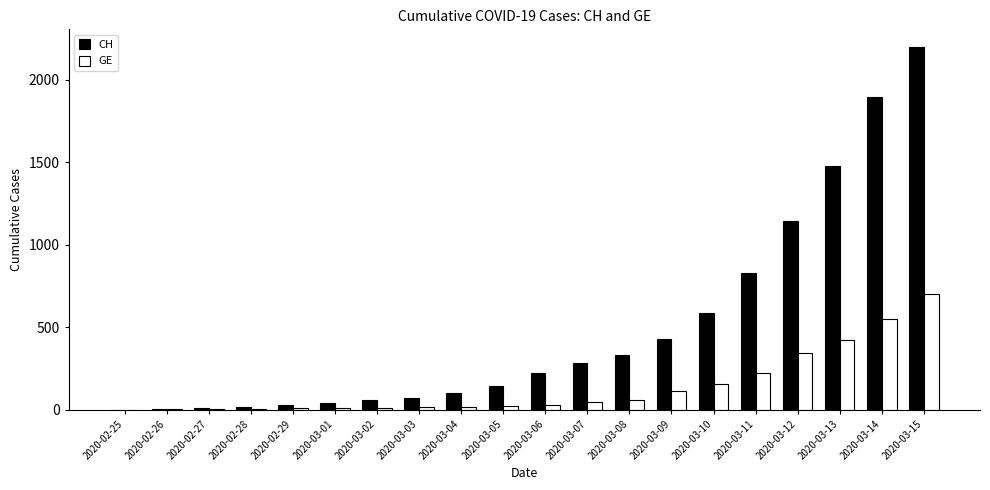

Is the value of GE at 2020-03-10 greater than the value of CH at 2020-02-28?

Yes